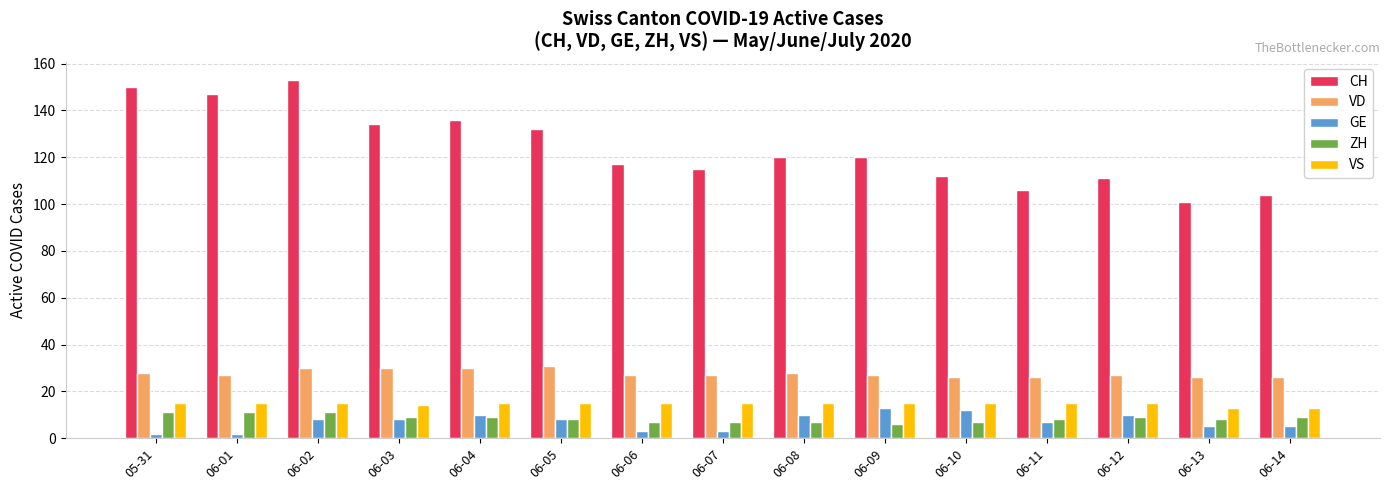

What is the total value across all series at 06-06?

169